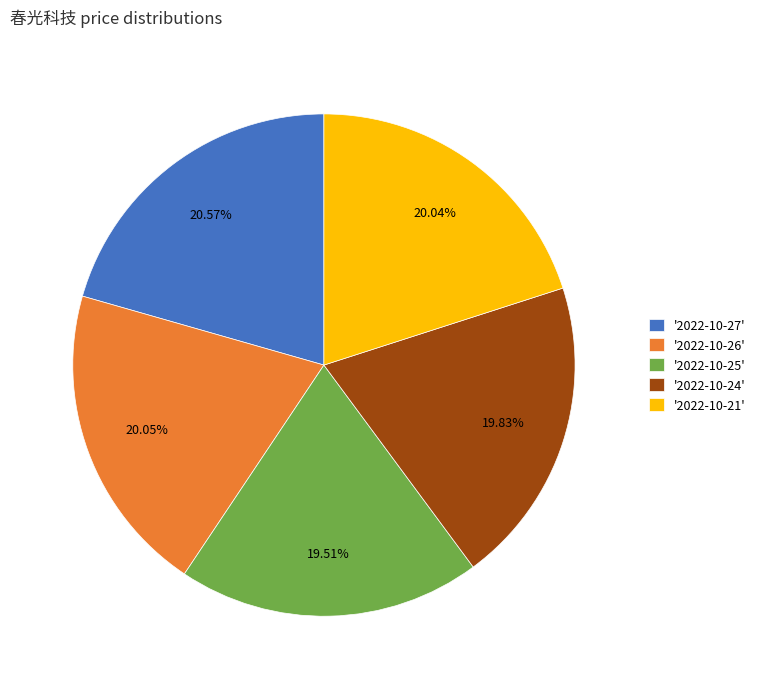

Between '2022-10-25' and '2022-10-26', which is larger?

'2022-10-26'